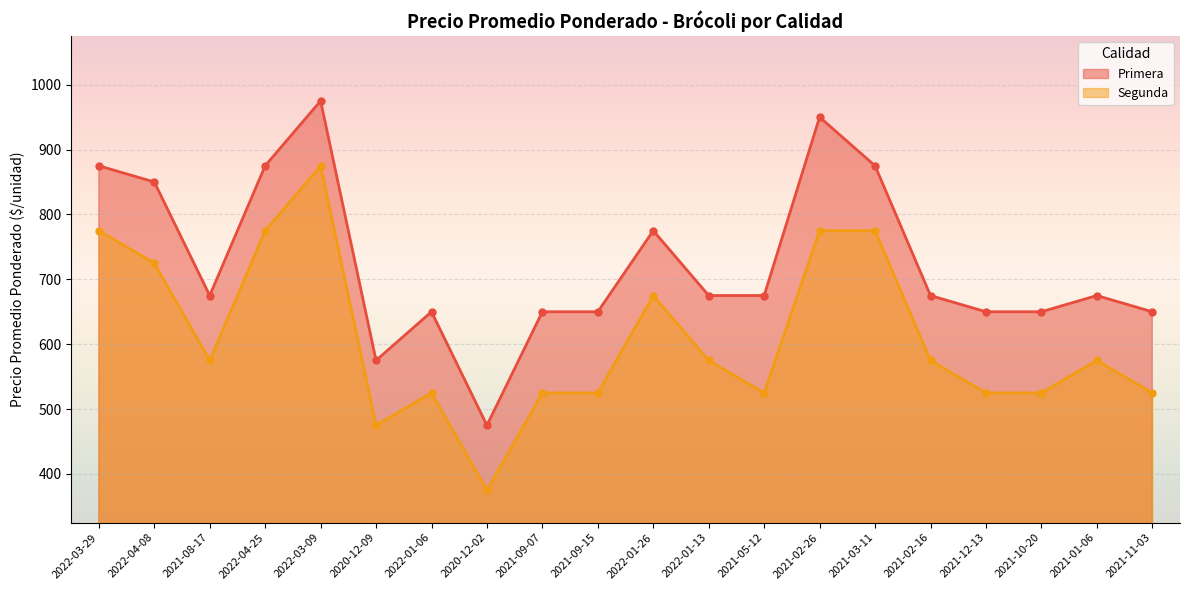

List the series in order of their peak value, highest first.

Primera, Segunda